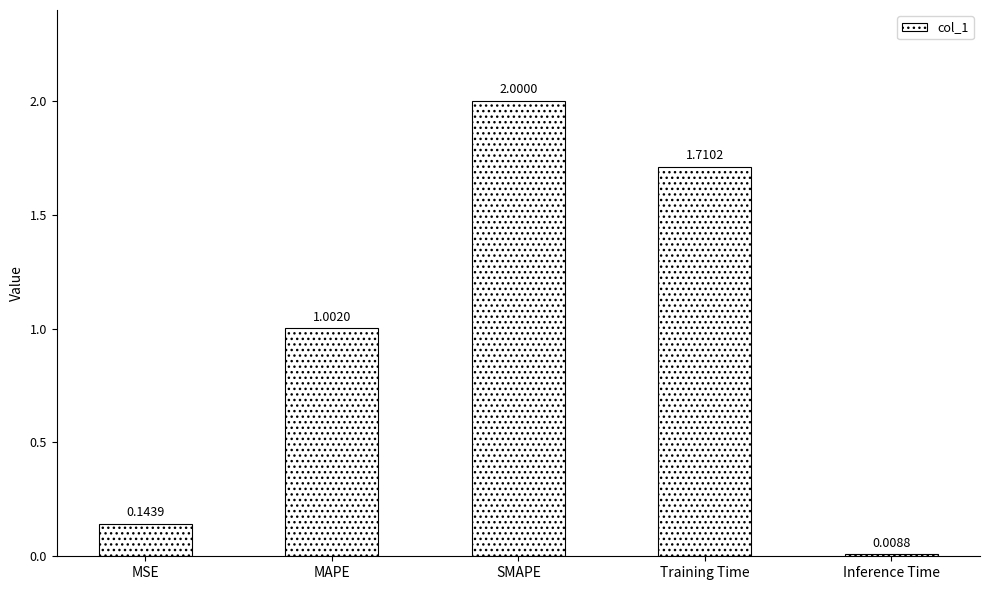

What is the label of the 4th bar from the left?

Training Time